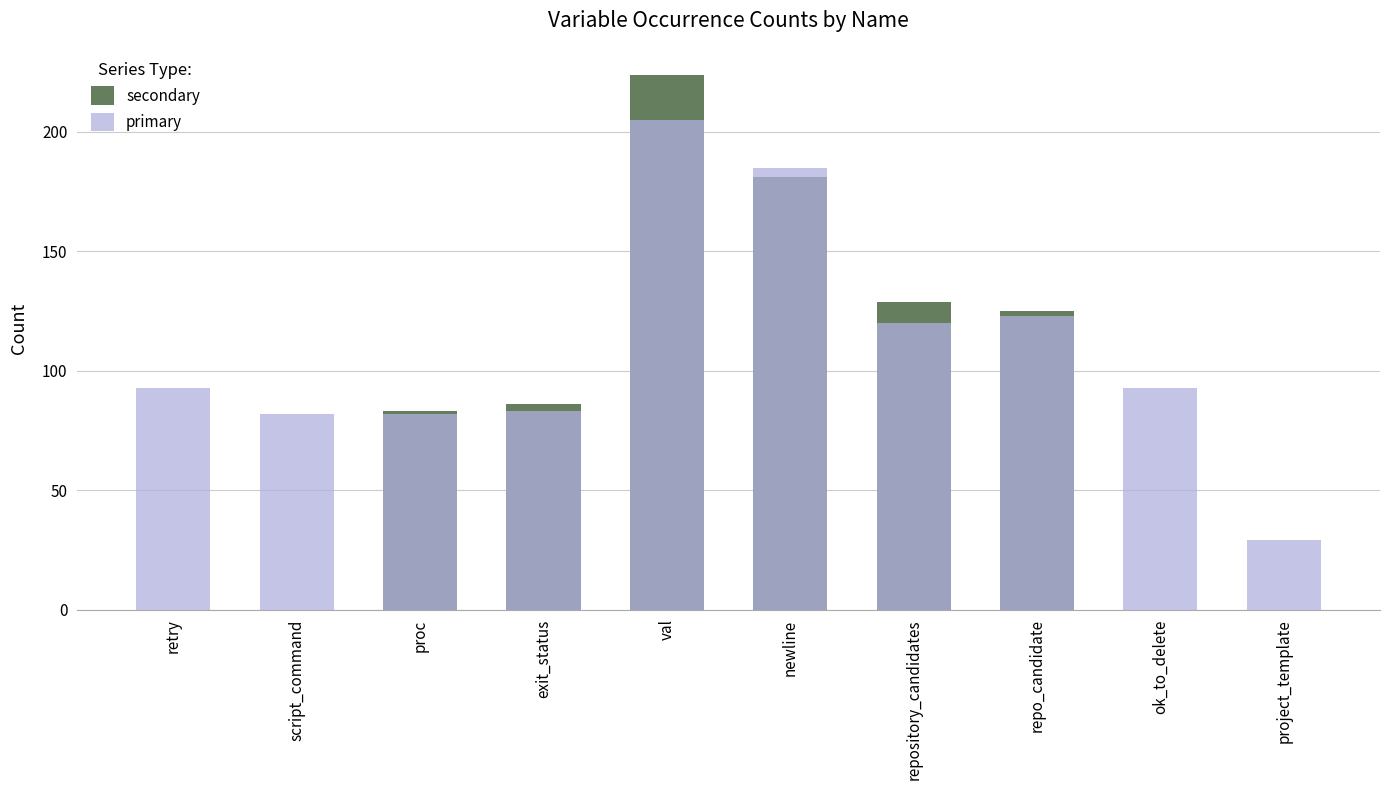

Rank the categories by primary value from highest to lowest.

val, newline, repo_candidate, repository_candidates, retry, ok_to_delete, exit_status, script_command, proc, project_template